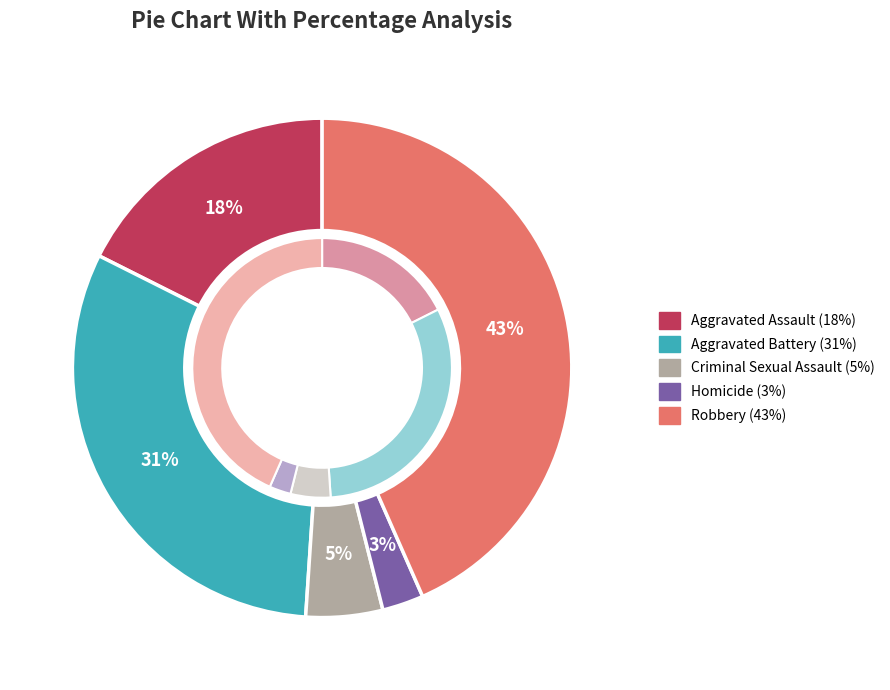

Count the number of slices in the pie.

5